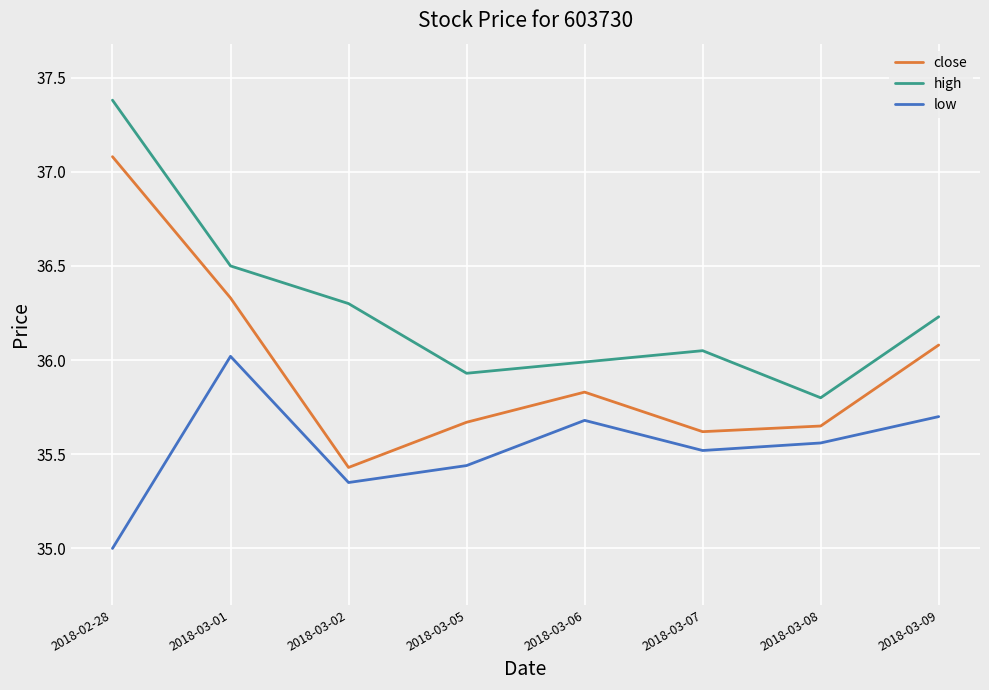

What is the spread (max minus min) of values at 2018-03-06?

0.3